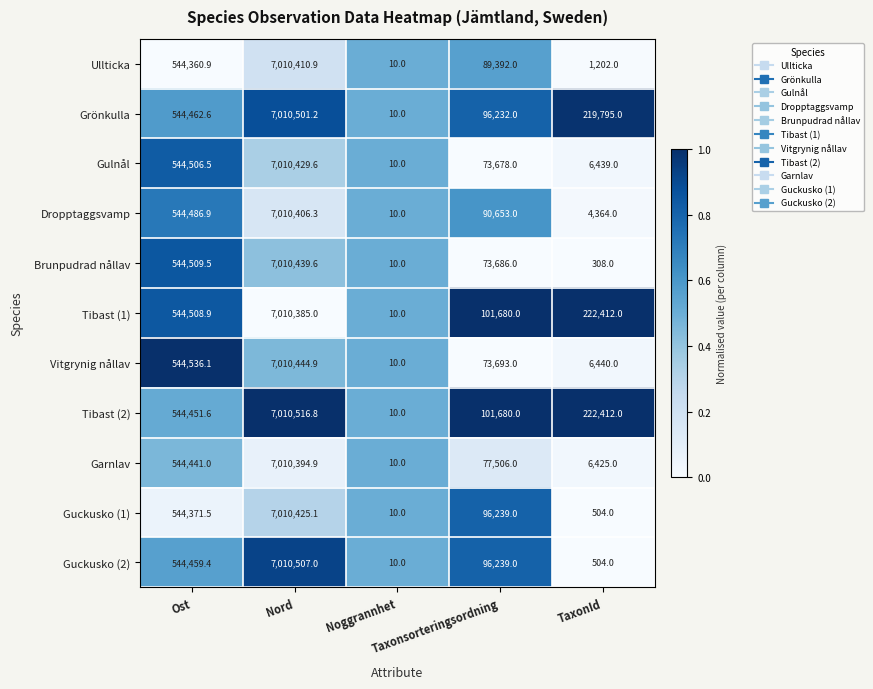

What is the difference between the highest and lowest values at Nord?

131.8